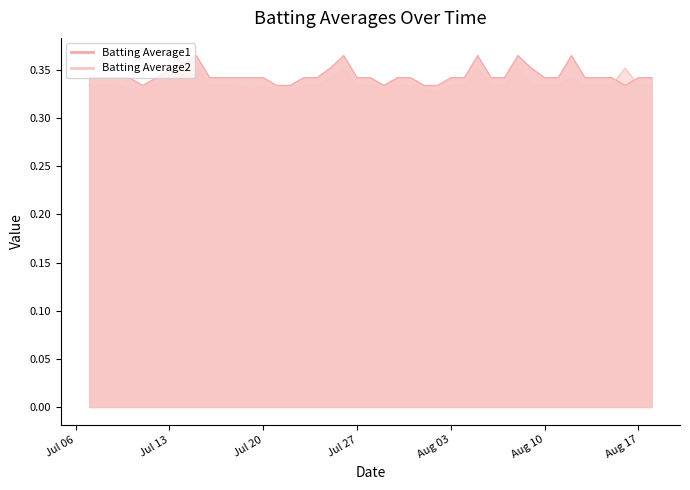

List the series in order of their peak value, highest first.

Batting Average1, Batting Average2